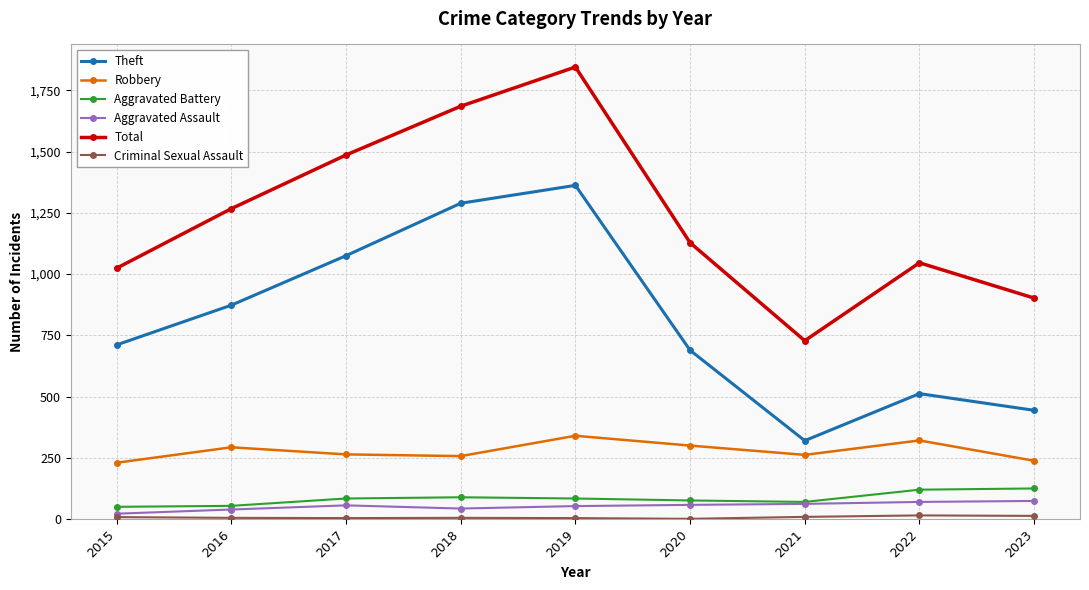

What is the total value across all series at 2020?

2252